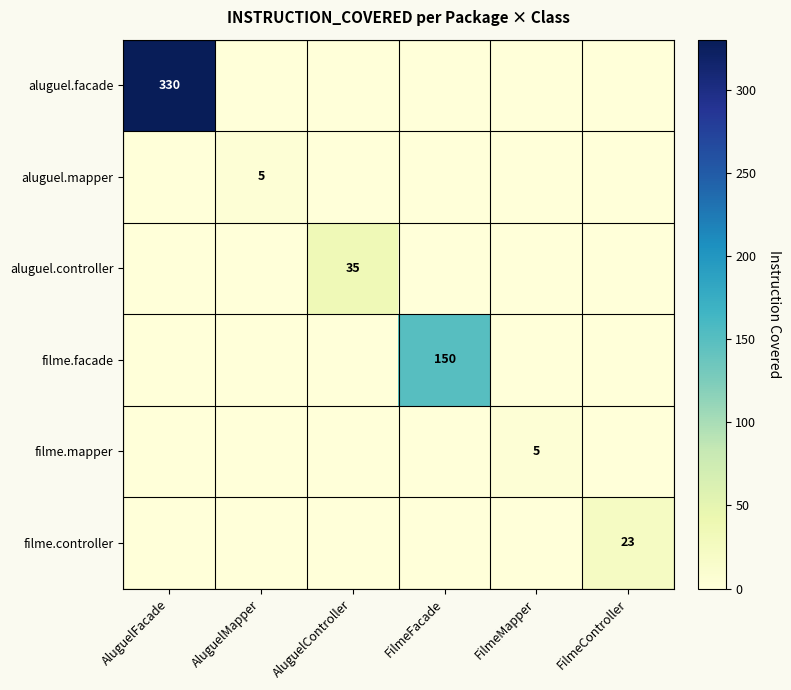

Is it true that aluguel.controller equals 35 at AluguelController?

True